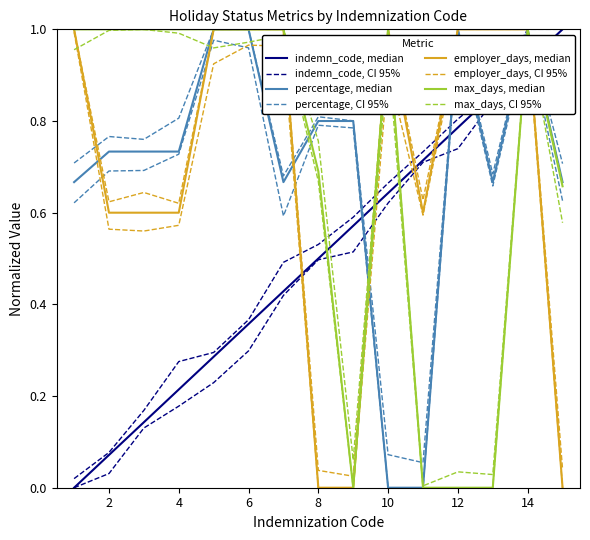

True or false: employer_days has a value of 0.2 at 6.

False